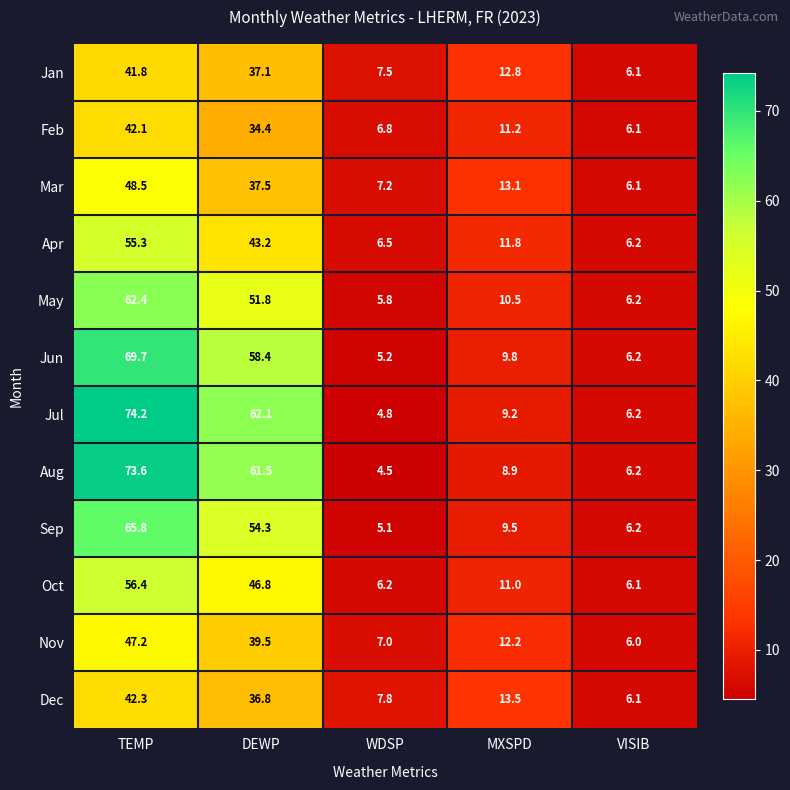

Is it true that May equals 17.0 at DEWP?

False